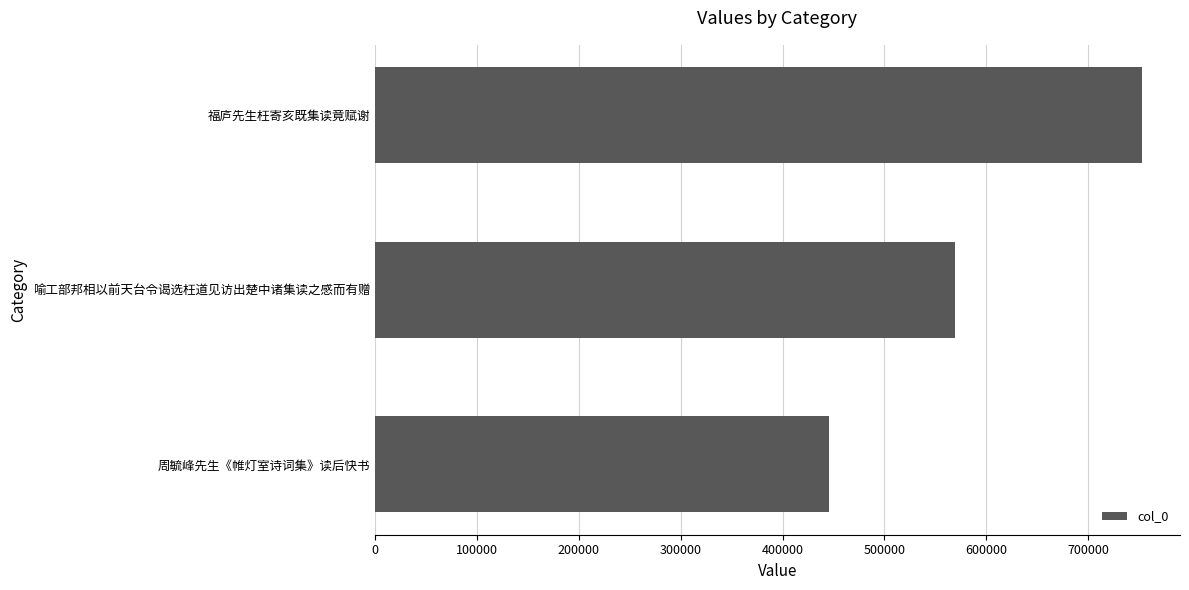

The value at 喻工部邦相以前天台令谒选枉道见访出楚中诸集读之感而有赠 is 569622. True or false?

True